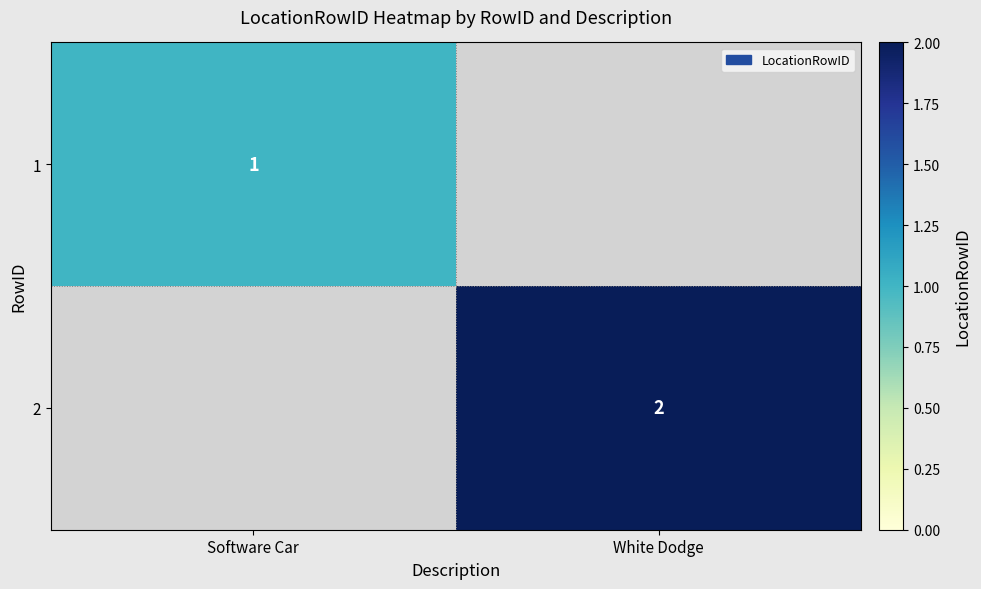

The value of 1 at Software Car is 1. True or false?

True